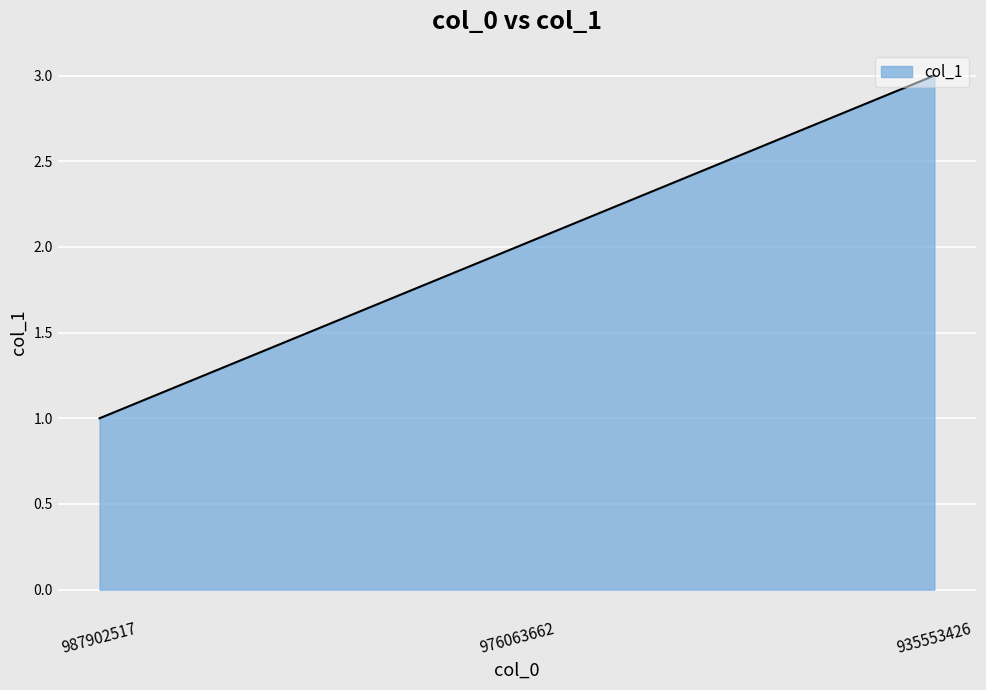

What is the difference between the maximum and minimum values?

2